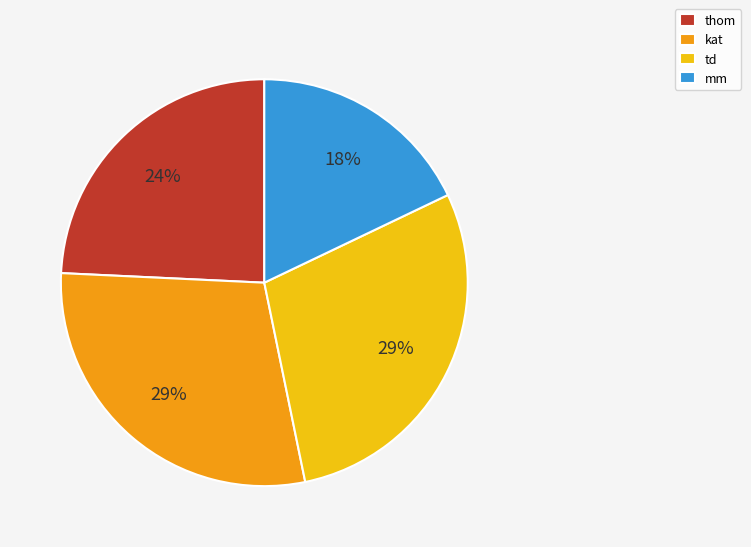

Combined, do thom and td account for over 50%?

Yes